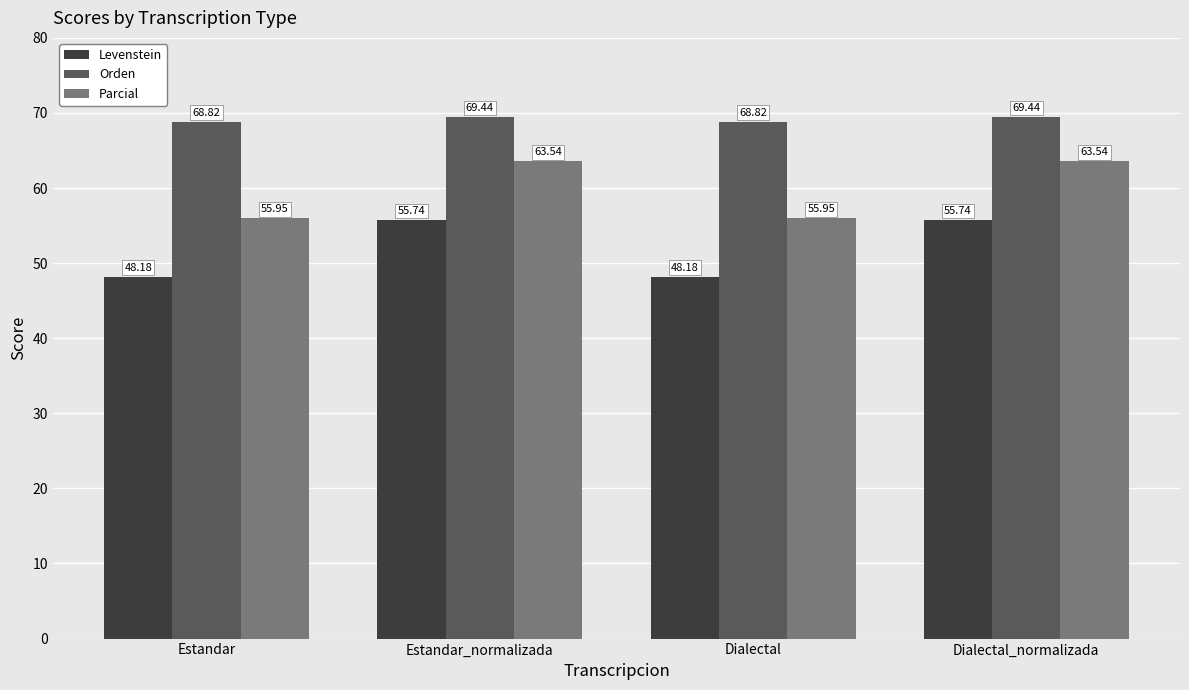

What is the difference between the maximum and minimum values in the Orden series?

0.6